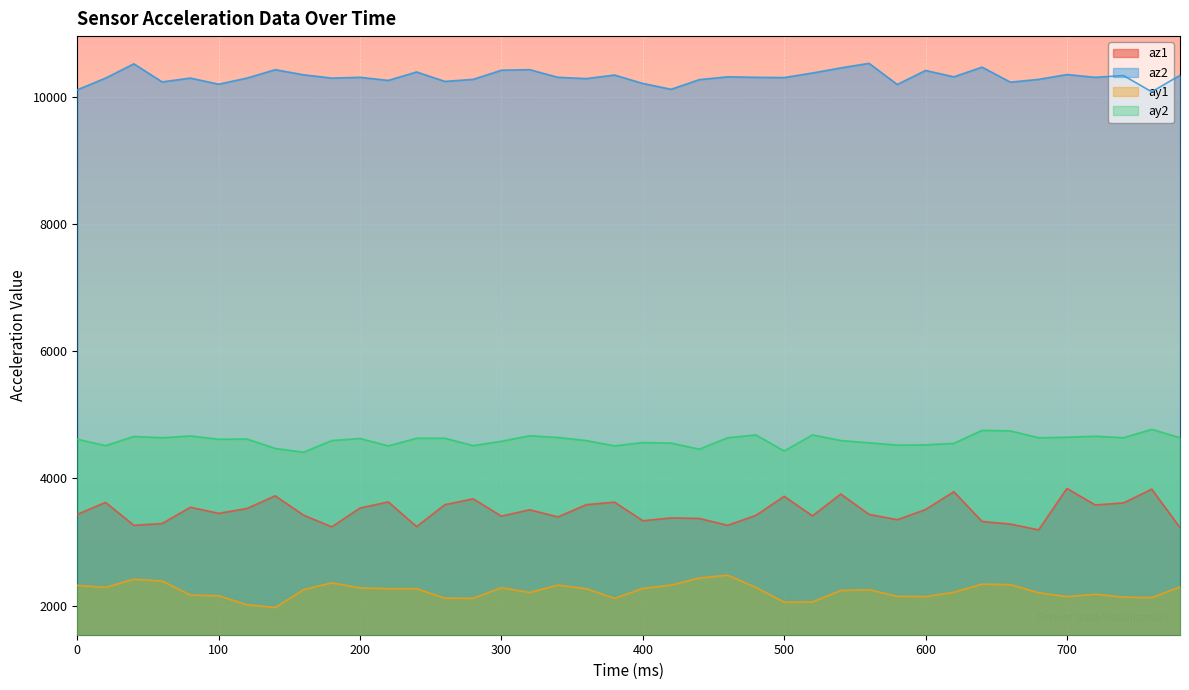

What is the minimum value shown in the chart?

1972